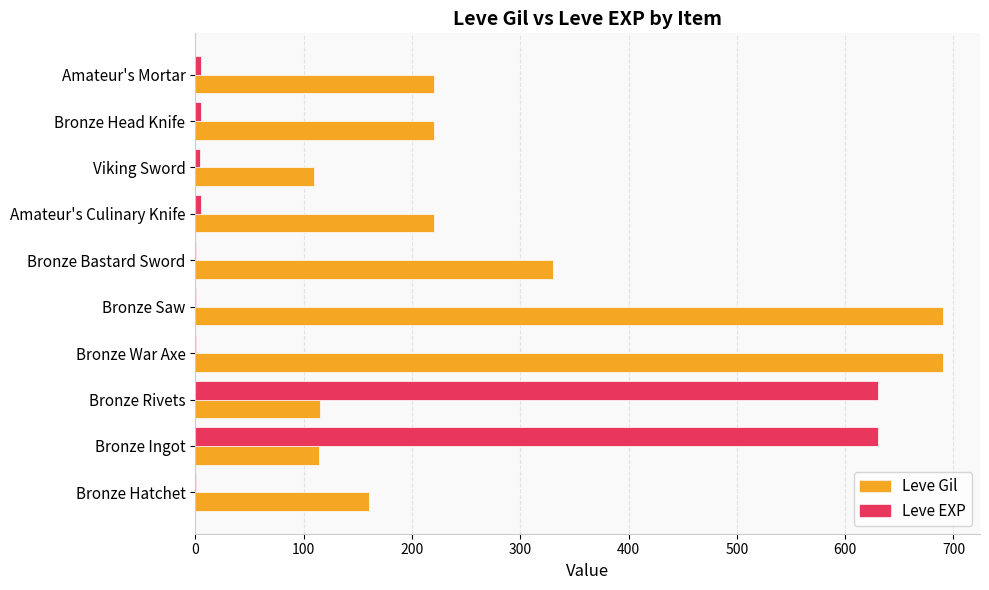

At which label is Leve Gil closest to 400?

Bronze Bastard Sword